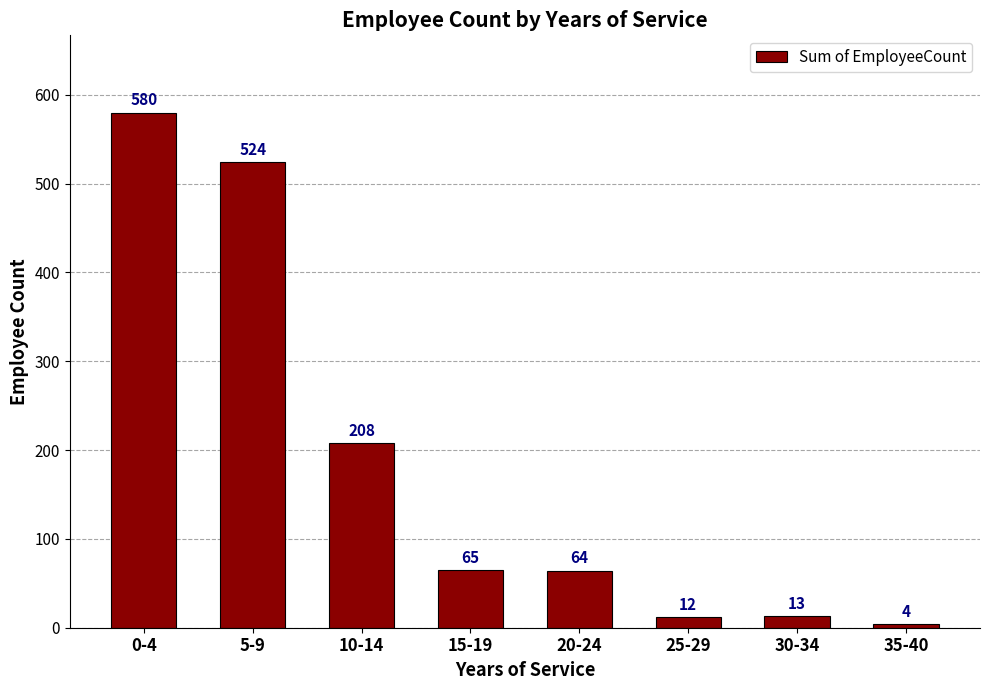

Is it true that the value at 0-4 is 580?

True